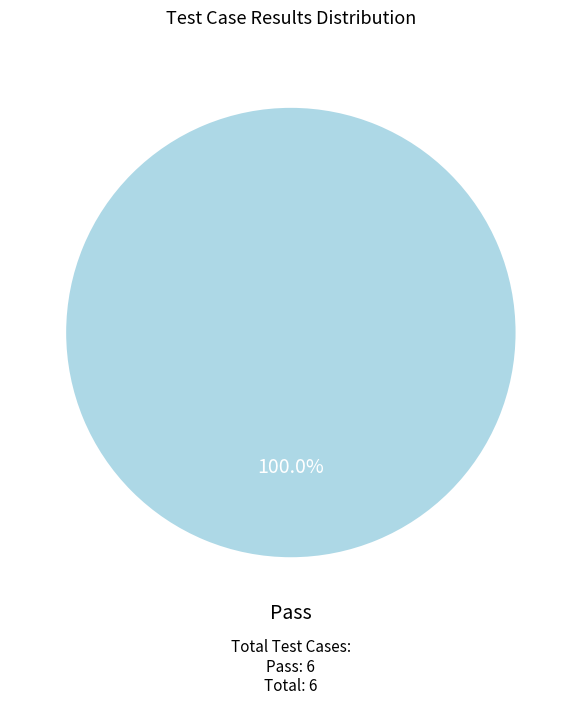

Does any single category account for the majority?

Yes